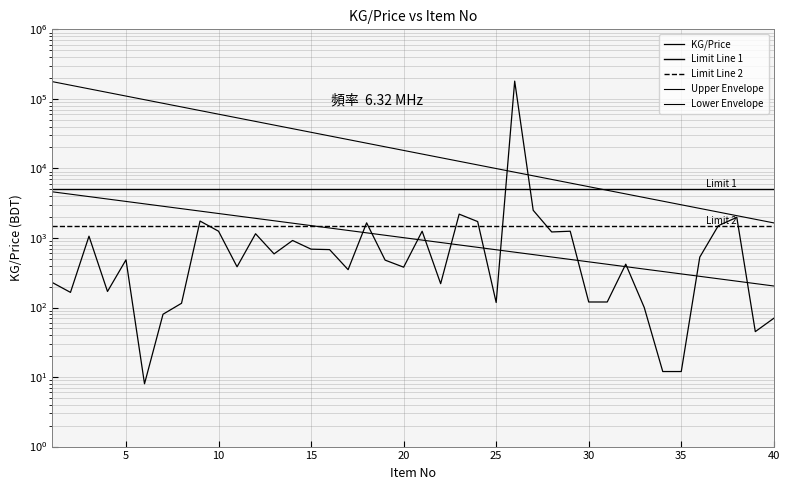

How many data points are less than 485?

20